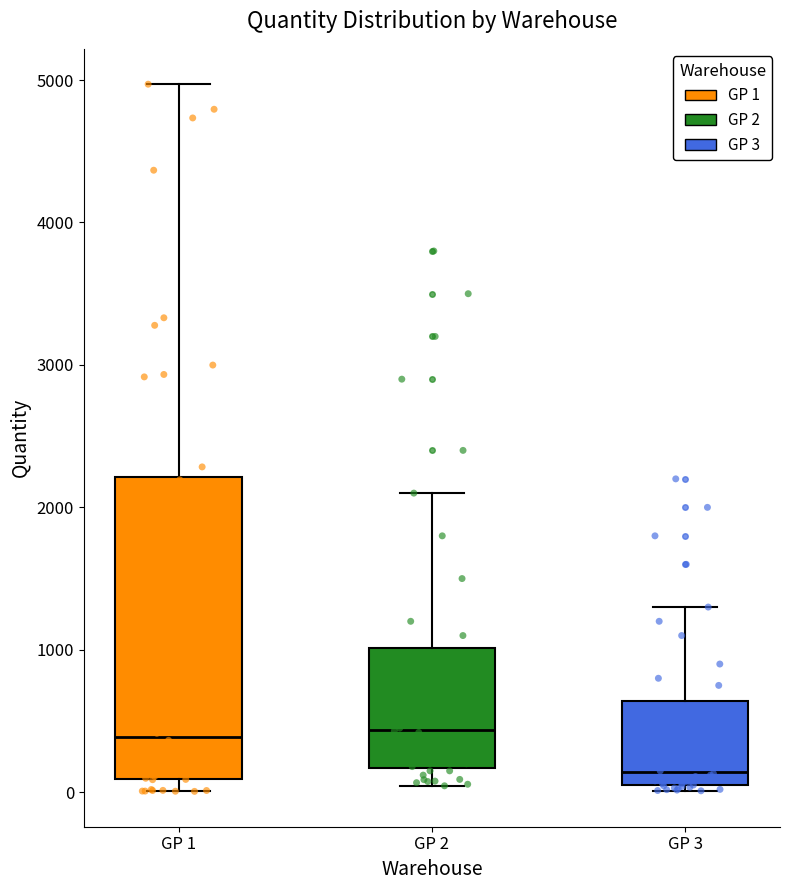

Reading left to right, read every box against the y-axis: the position of its median line, the range the box covers, and the ends of its whiskers. The values are not printed on the chart, so give them approximately, as read against the axis.

GP 1: median 400, box 100 to 2200, whiskers 0 to 5000
GP 2: median 400, box 200 to 1000, whiskers 0 to 2100
GP 3: median 100, box 0 to 600, whiskers 0 (just below the box's lower edge) to 1300